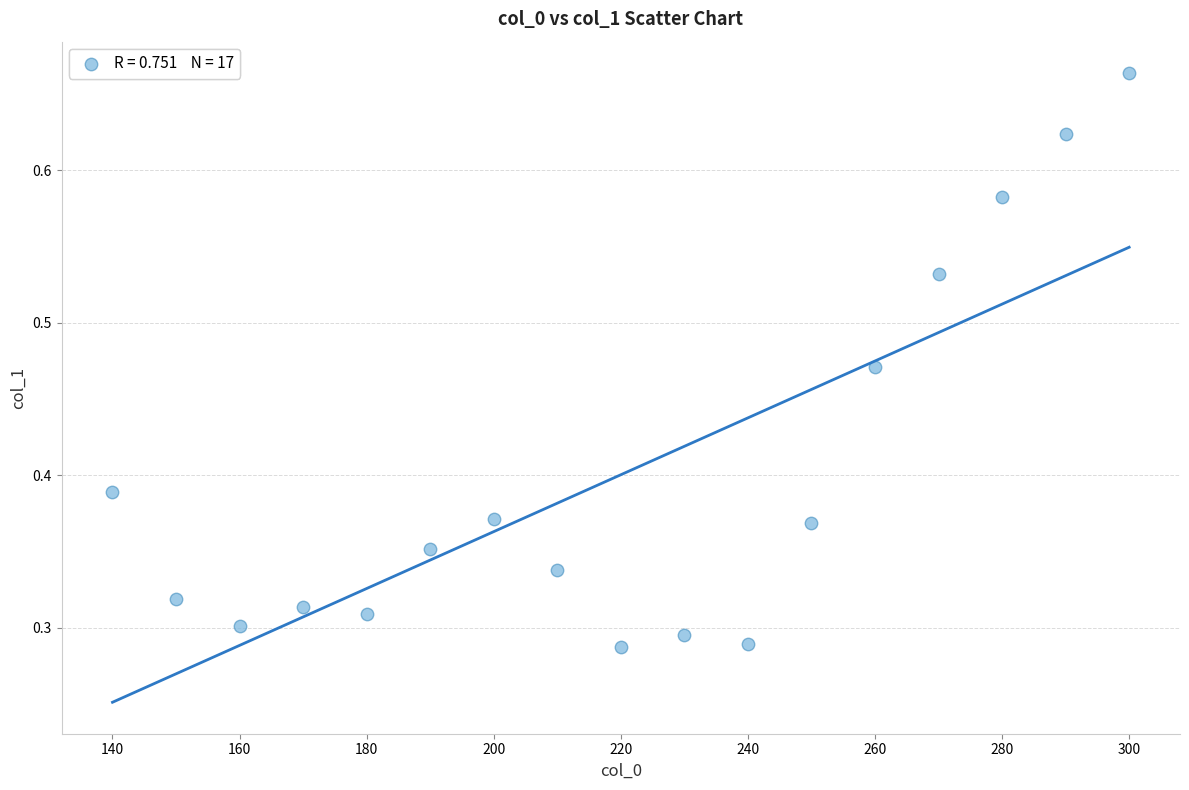

What is the range of X values (max minus min)?

160.0